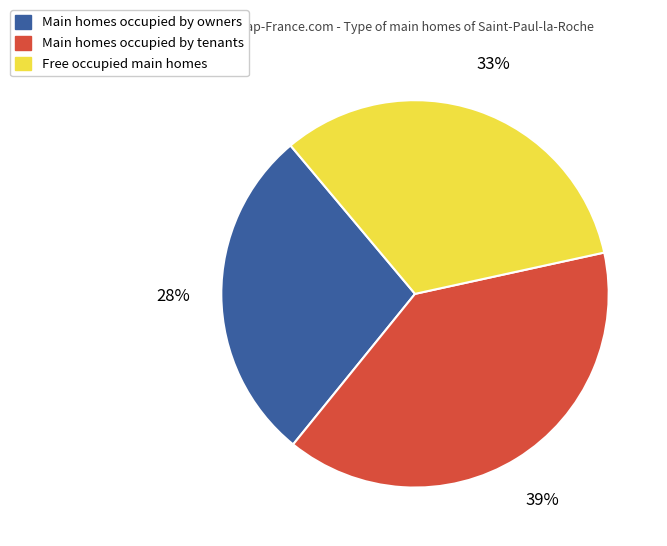

To the nearest percent, what is the average slice percentage?

33%